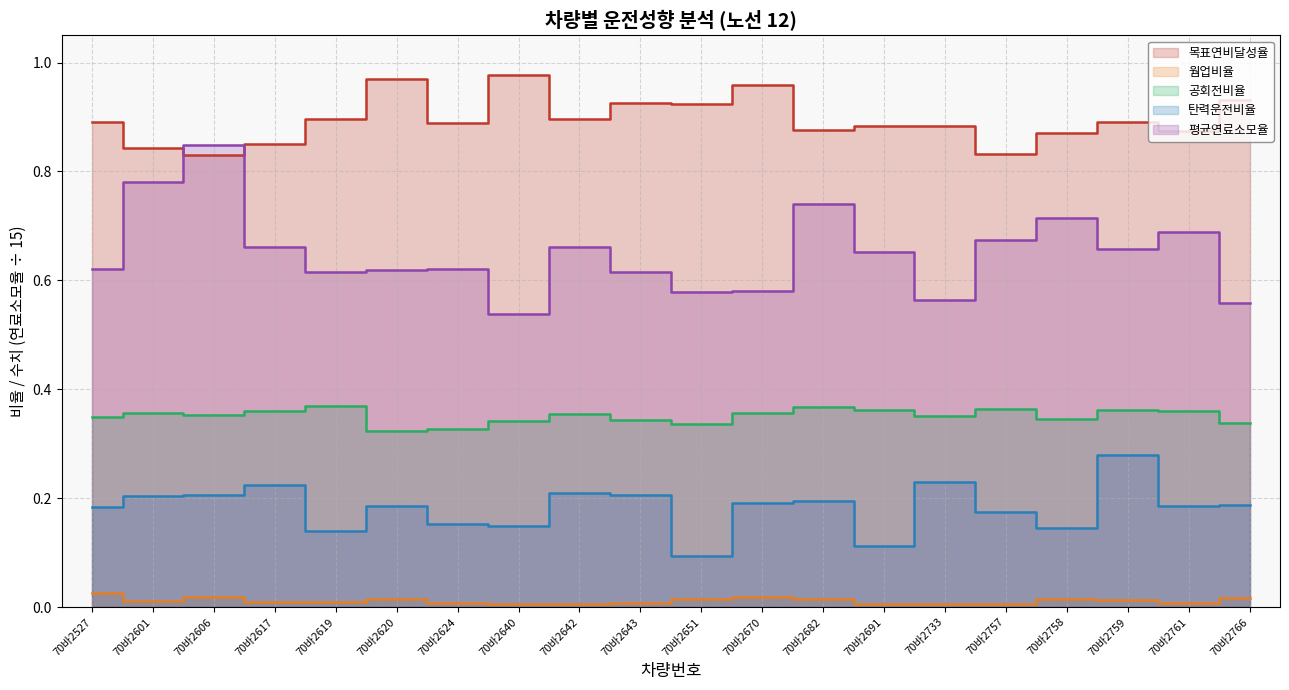

Is the value of 평균연료소모율 at 70바2624 greater than the value of 웜업비율 at 70바2691?

Yes